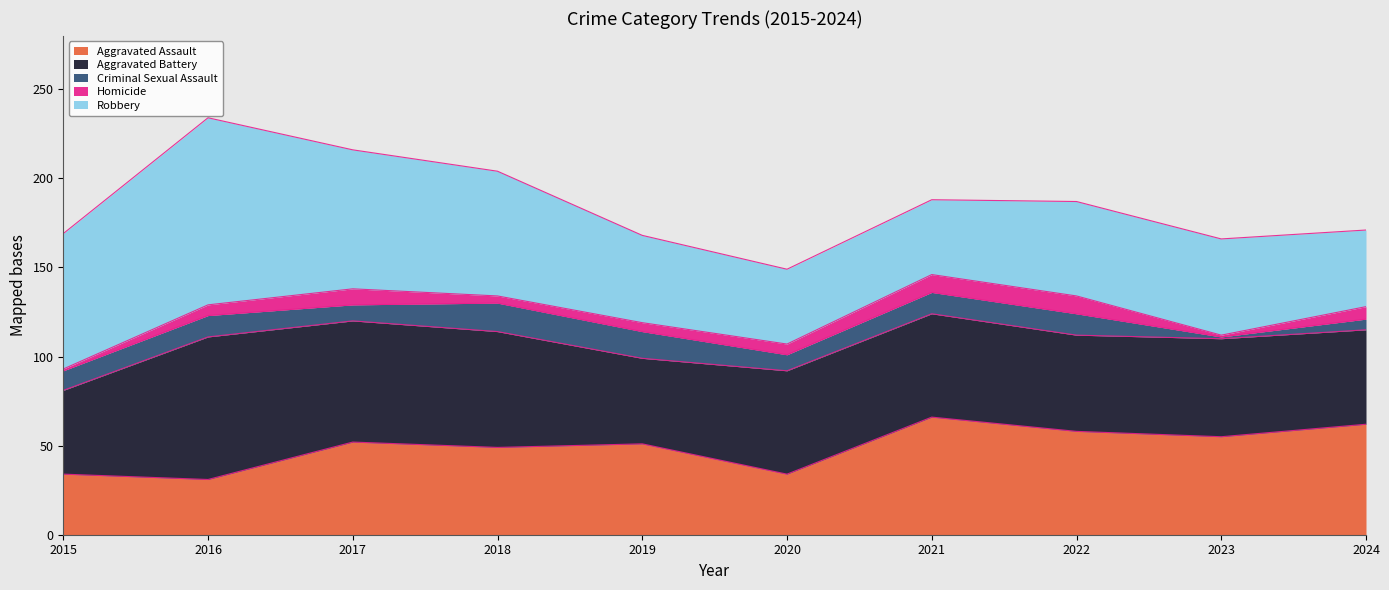

What is the value of the Homicide point at the 7th from the left?

10